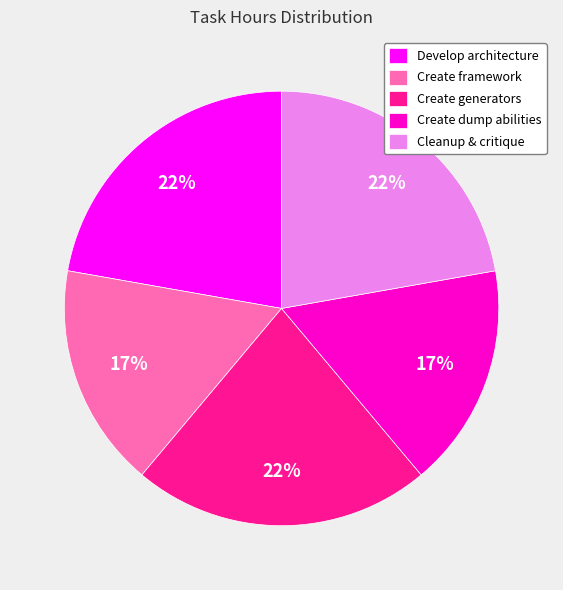

To the nearest percent, what is the average slice percentage?

20%